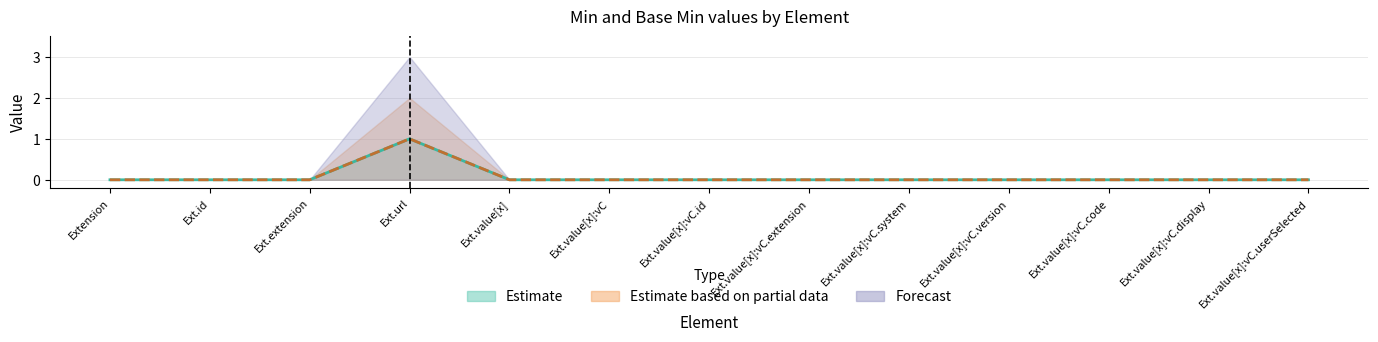

Which category has the highest value in the Min (center) series?

Ext.url